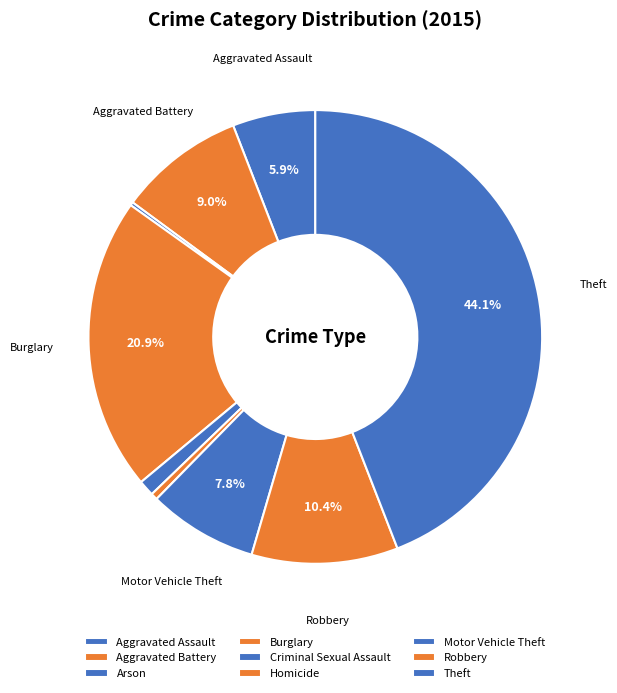

To the nearest percent, what percentage of the pie is Robbery?

10%